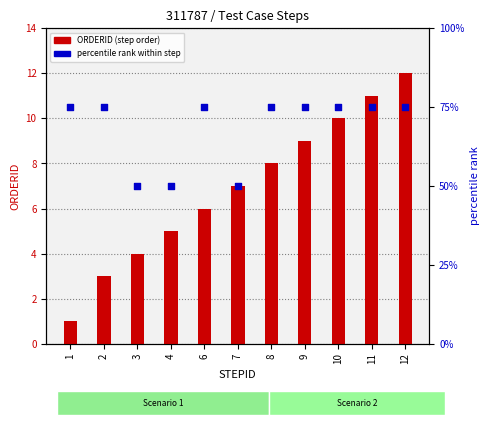

Which series has the largest total across all categories?

percentile rank within step